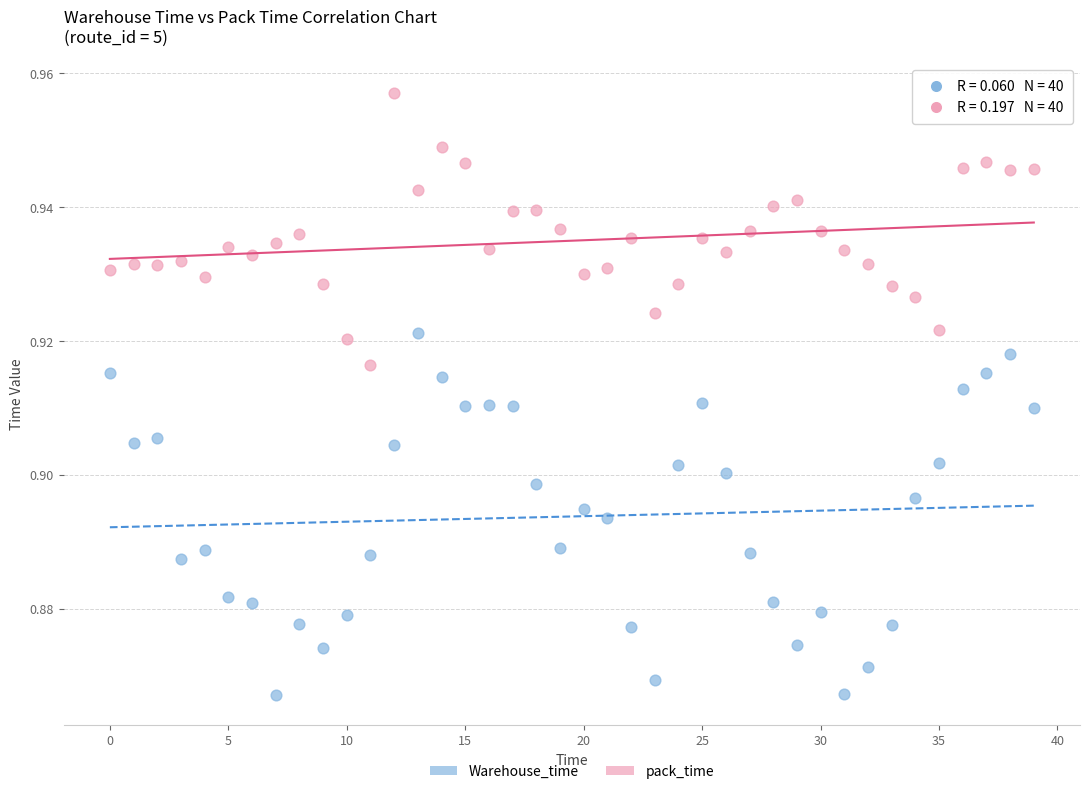

Which series reaches the minimum Y coordinate?

Warehouse_time